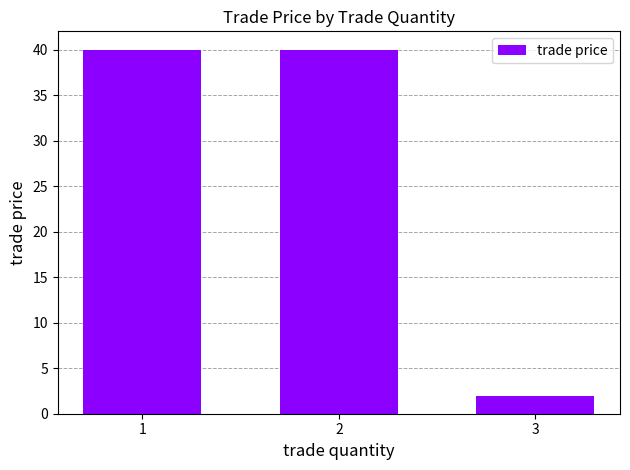

Between 3 and 2, which is larger?

2